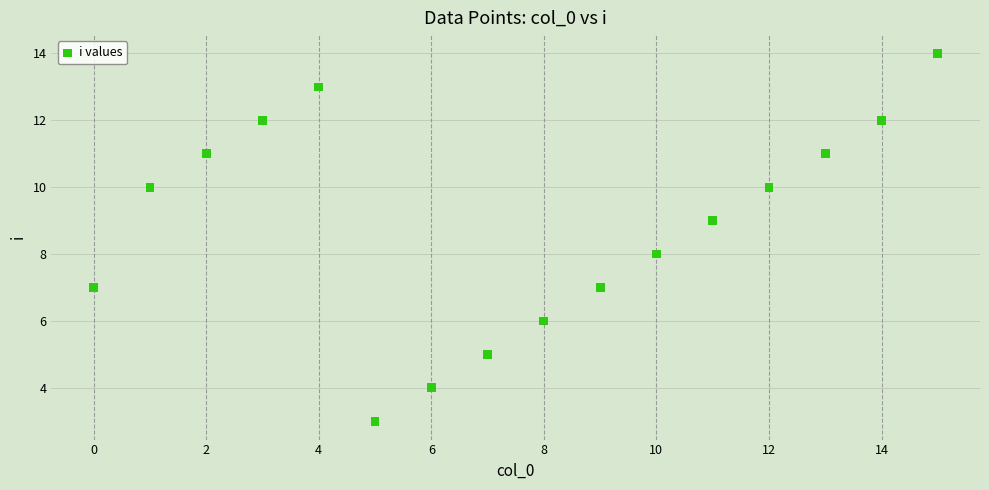

What is the range of Y values (max minus min)?

11